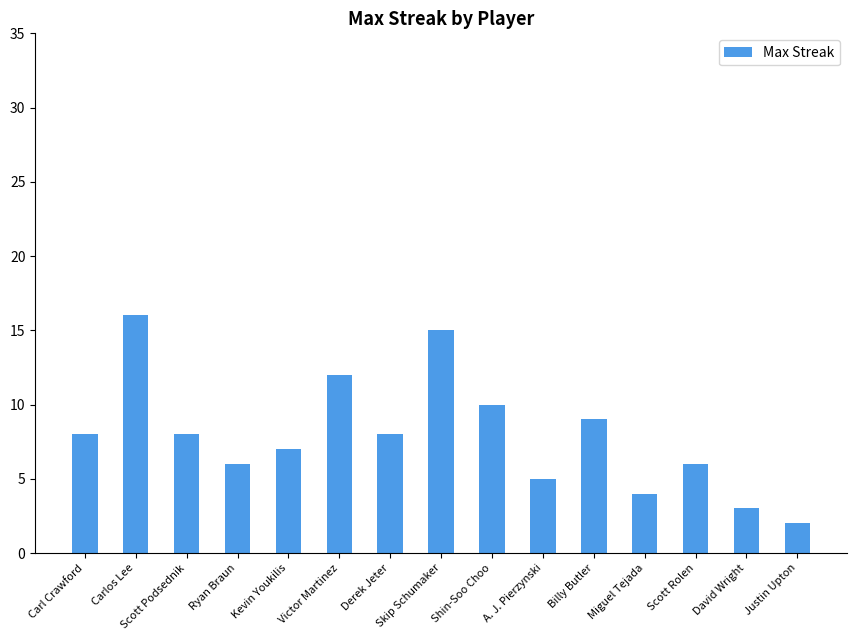

Approximately how many times larger is the value at Skip Schumaker compared to Kevin Youkilis?

2.1